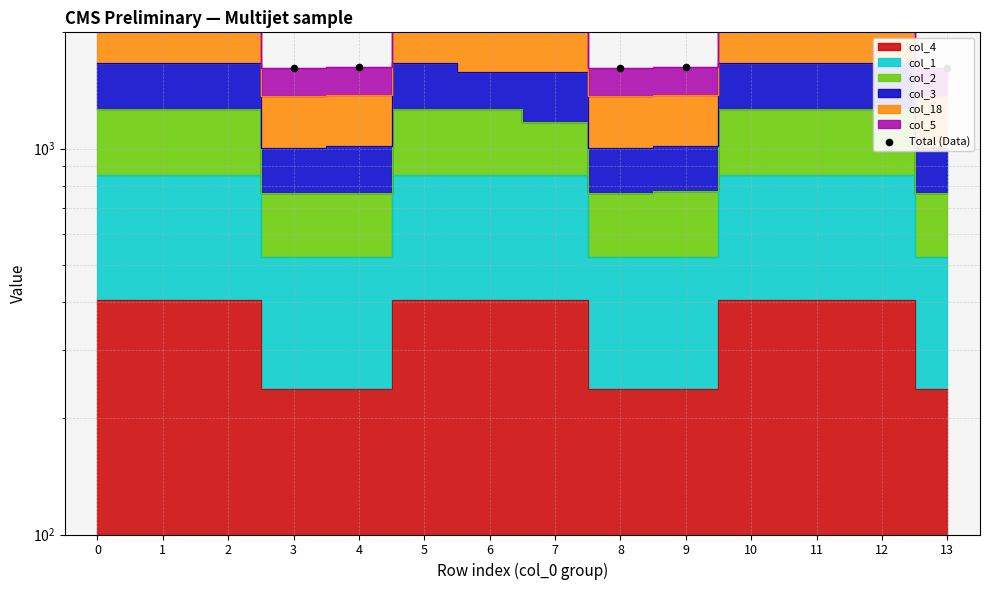

What is the change in value from 5 to 7?

-92.3